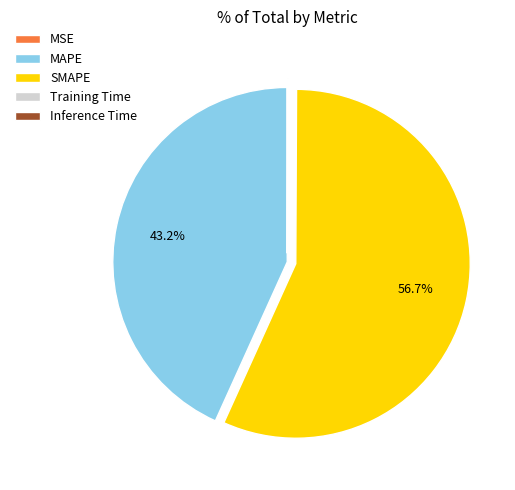

What is the largest slice in the pie chart?

SMAPE